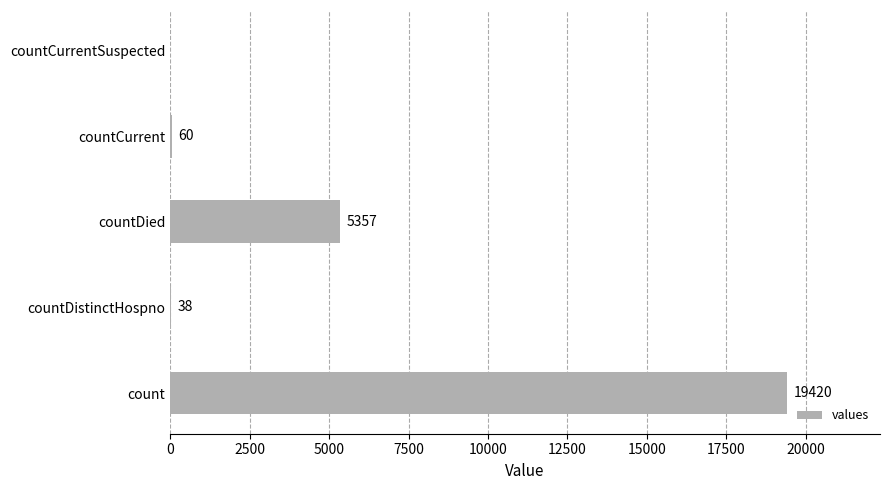

True or false: the data shows 27489 at count.

False